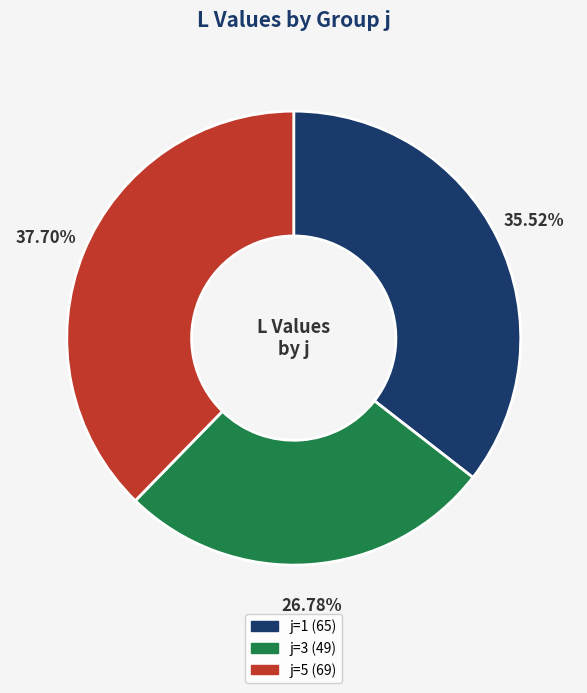

Is there a majority slice in this chart?

No